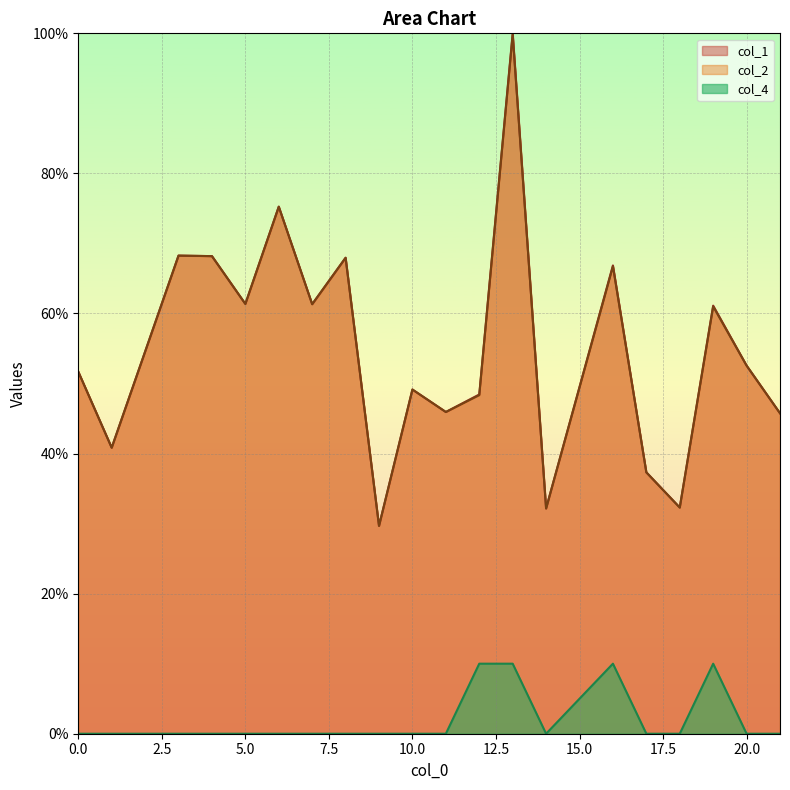

Which series has the largest total across all categories?

col_1